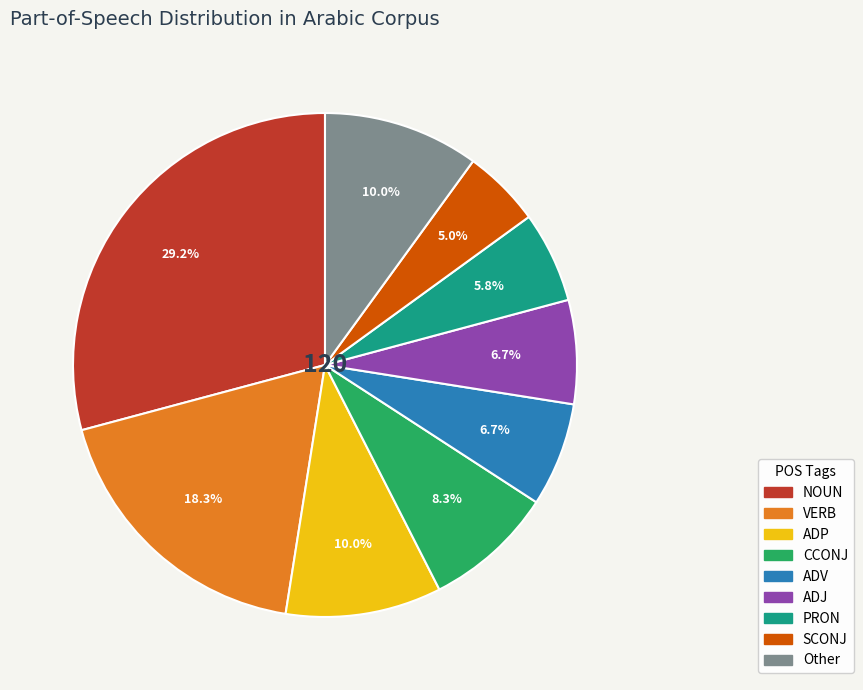

Is there any slice that represents more than half of the pie?

No